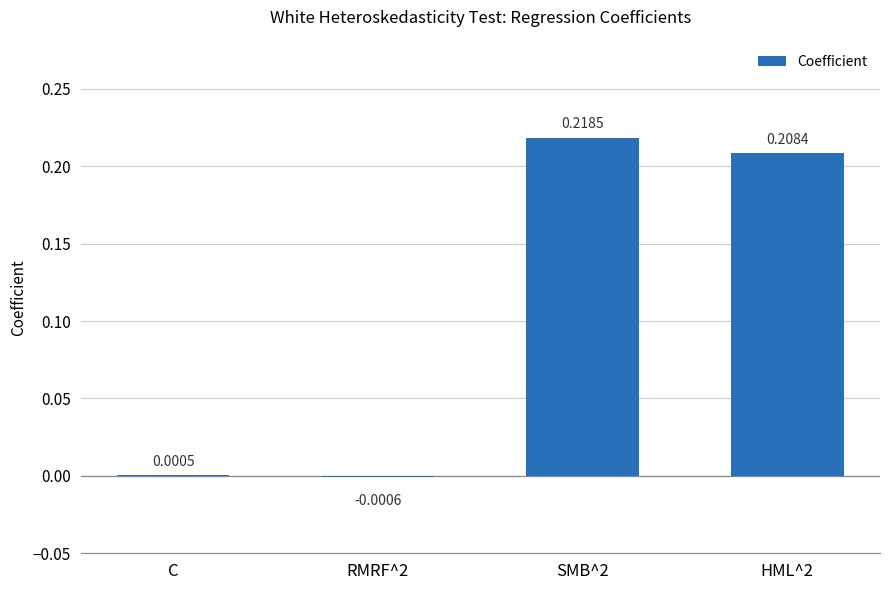

Where is the data nearest to the value 0?

C